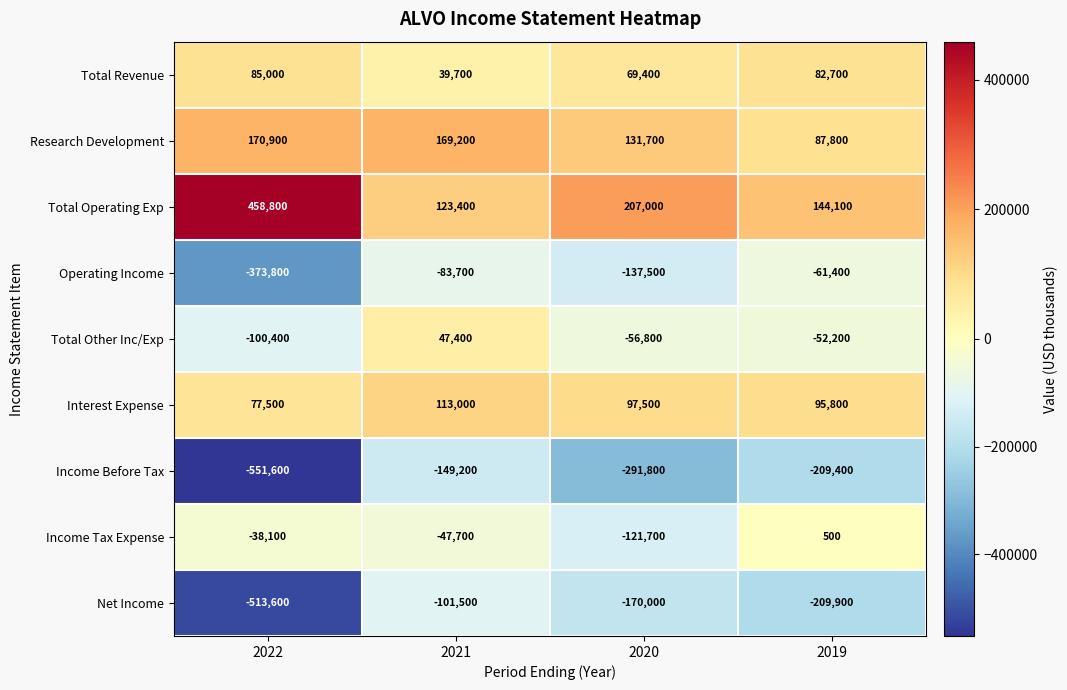

What is the total value across all series at 2020?

-272200